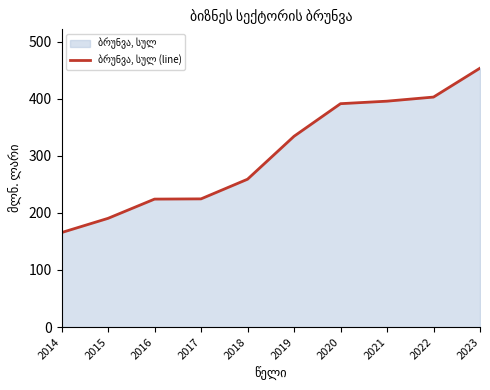

Count the number of categories in the chart.

10